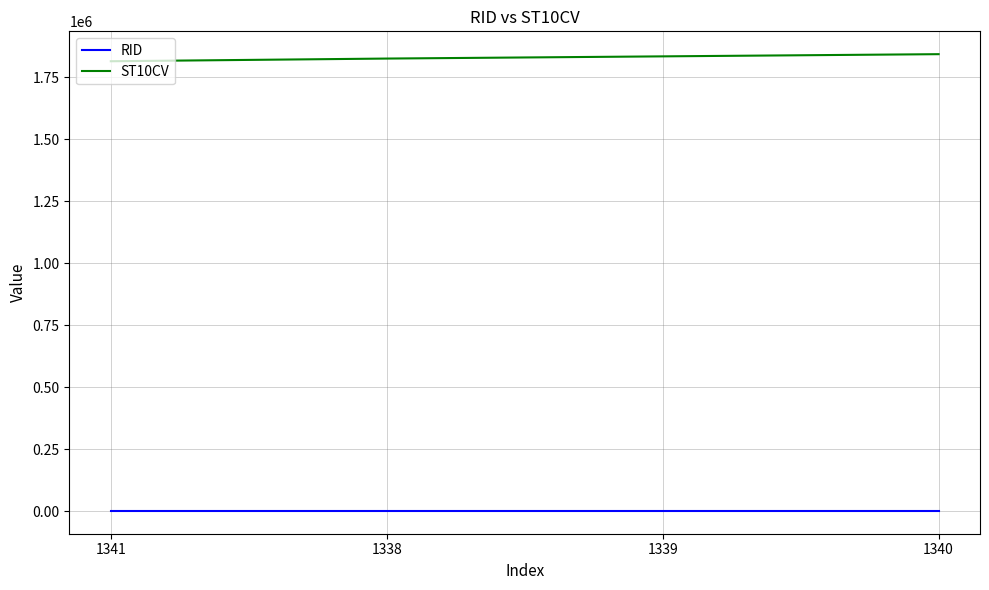

Reading right to left, transcribe all the data shown in this chart.

RID: 1340=500	1339=500	1338=500	1341=500
ST10CV: 1340=1842800	1339=1833960	1338=1825090	1341=1814240